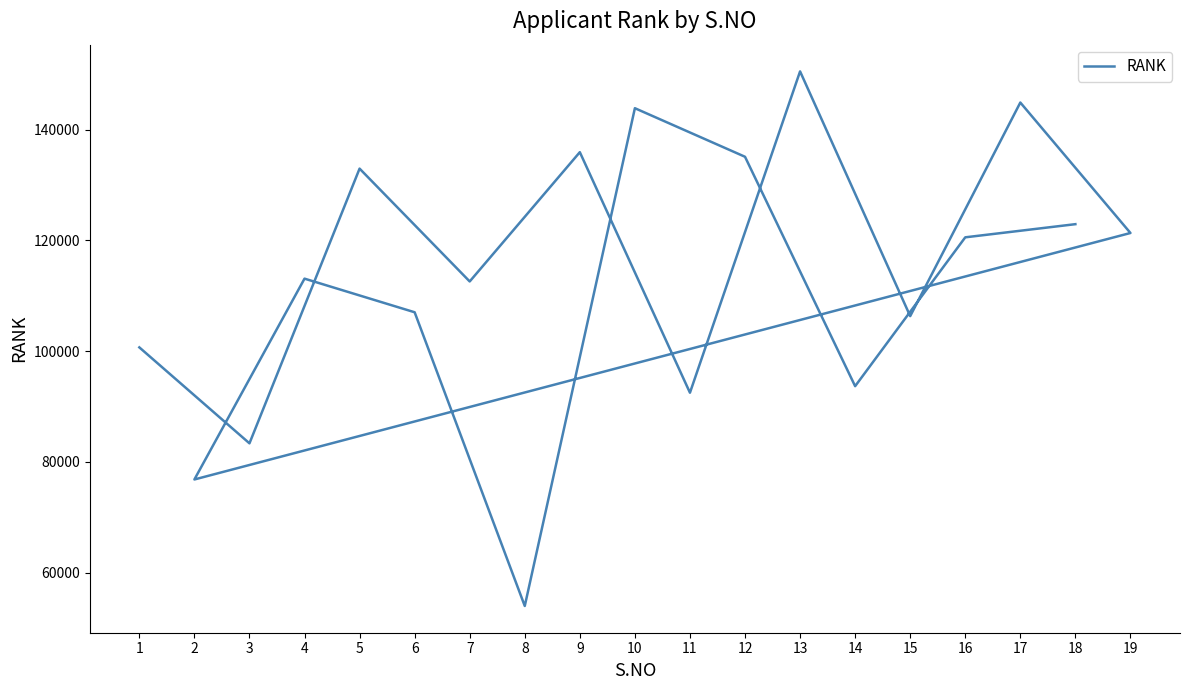

List the labels in order of value, smallest first.

8, 2, 3, 11, 14, 1, 15, 6, 7, 4, 16, 19, 18, 5, 12, 9, 10, 17, 13